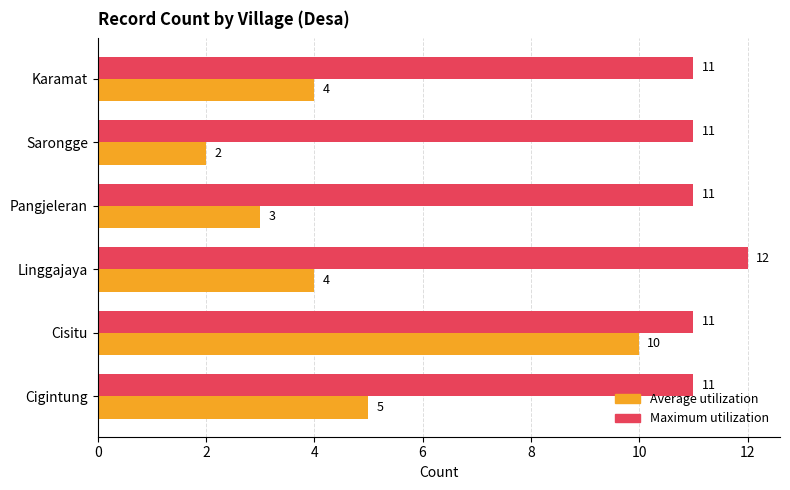

List the series in order of their overall mean, lowest first.

Average utilization, Maximum utilization